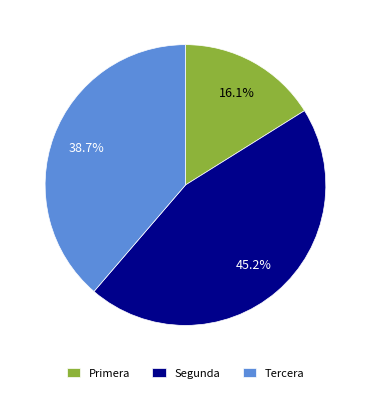

To the nearest percent, what is the difference between the largest and smallest slice percentages?

29%